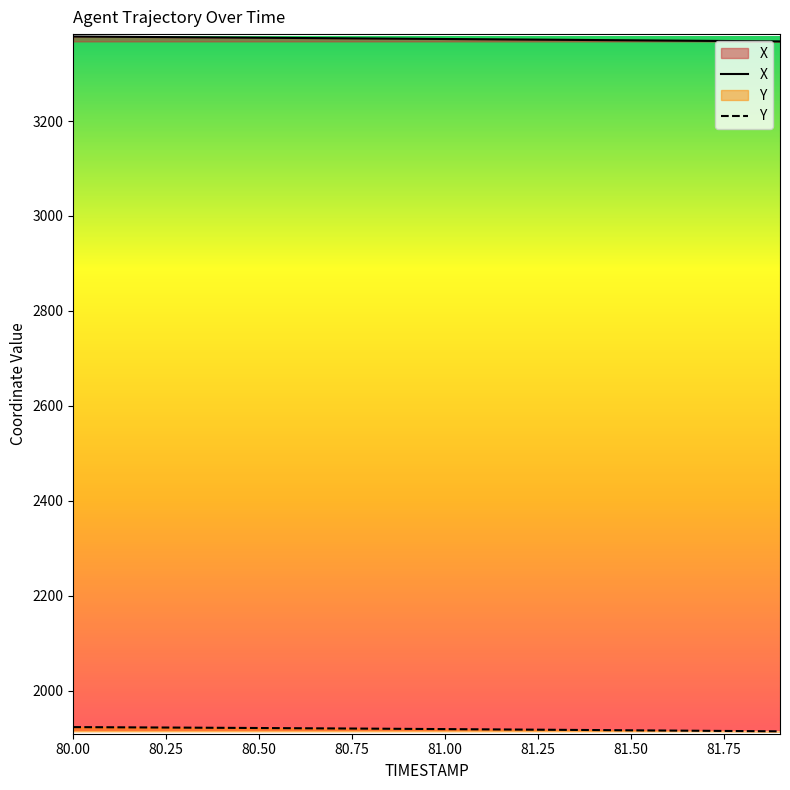

What is the label of the 18th point from the left?

81.7